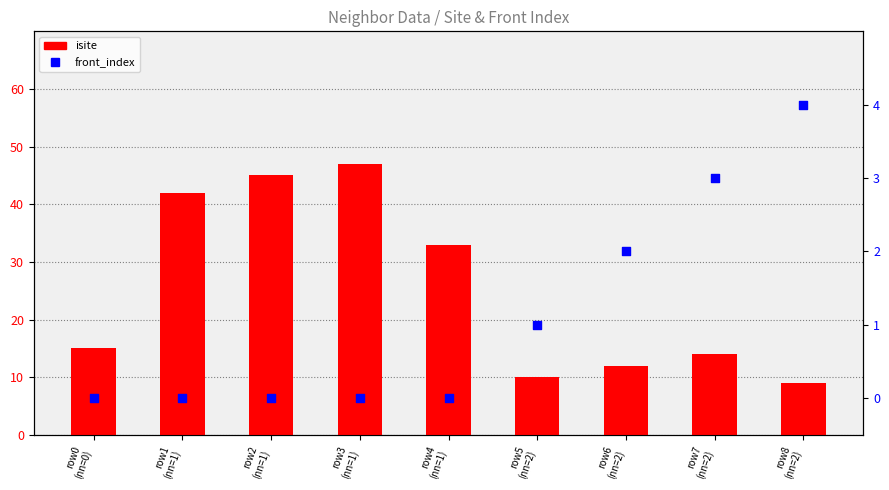

What is the total value across all series at row6
(nn=2)?

14